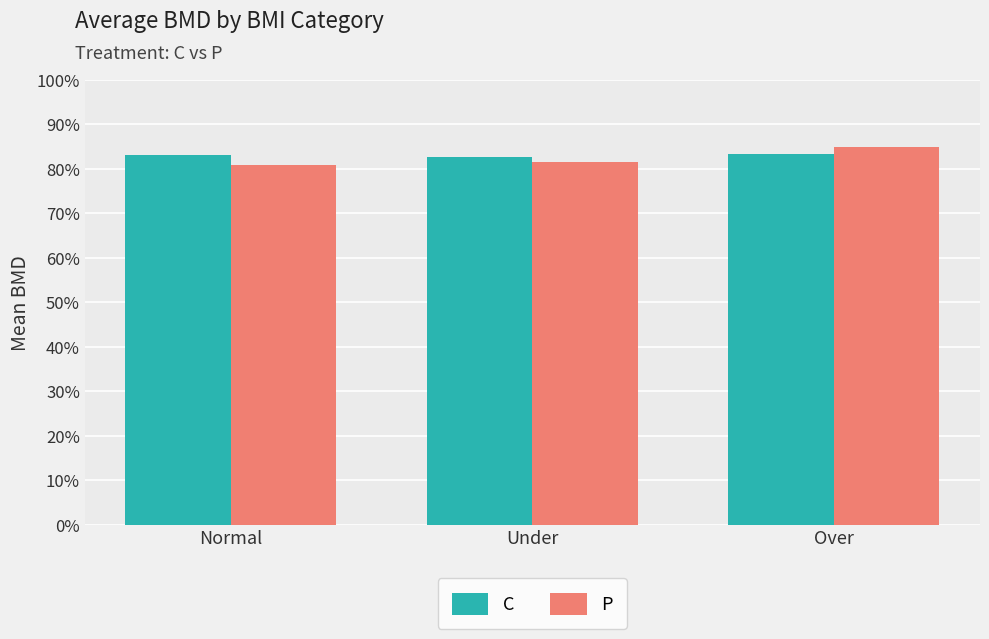

What is the sum of all P values?

2.5